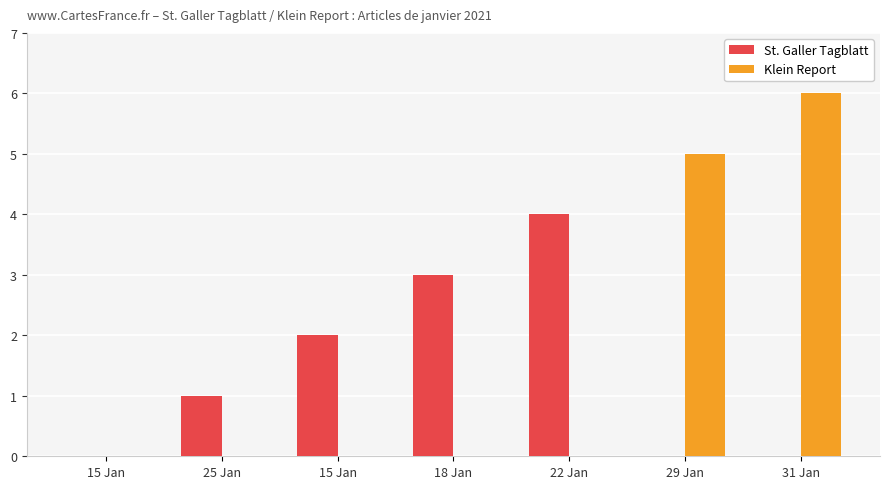

How many groups of bars are there?

7